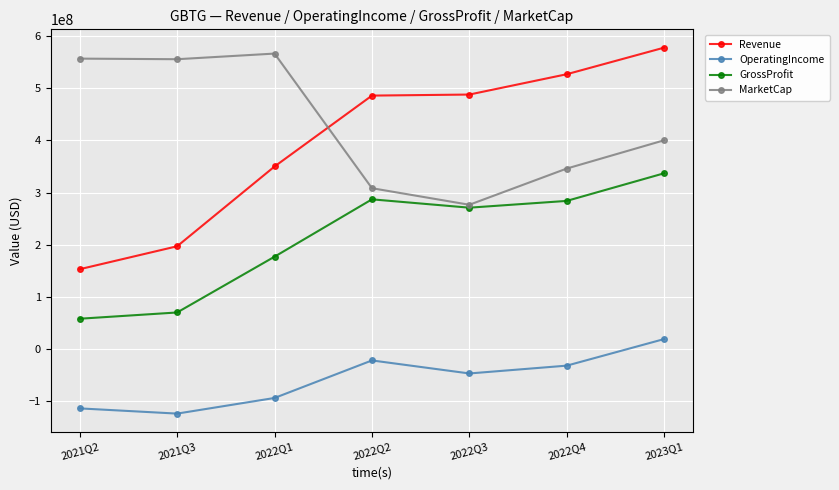

What is the total value across all series at 2022Q2?

1059356884.4